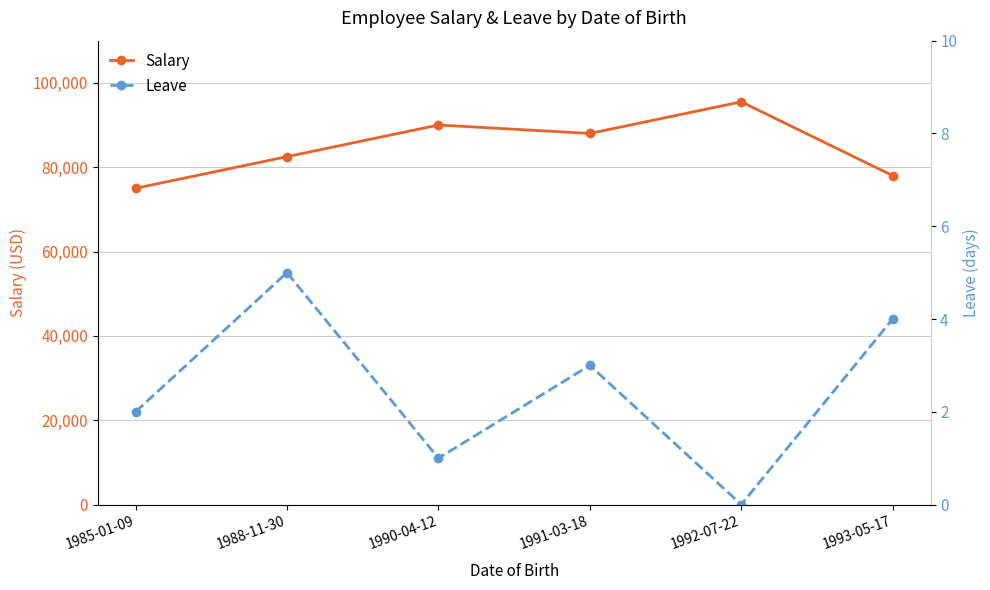

Reading left to right, extract all data points from this chart.

Salary: 75000	82500	90000	88000	95500	78000
Leave: 2	5	1	3	0	4